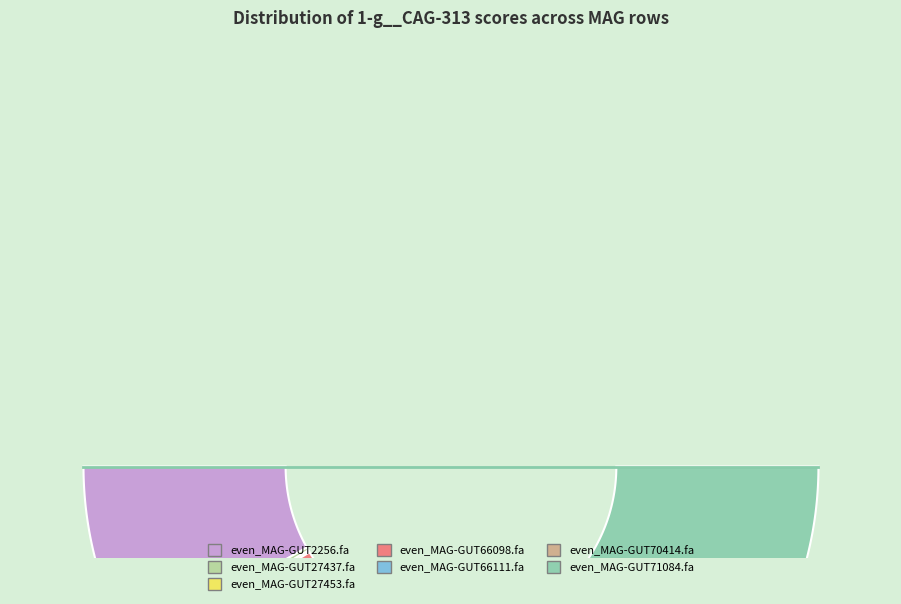

Does even_MAG-GUT27437.fa account for over 50% of the chart?

No